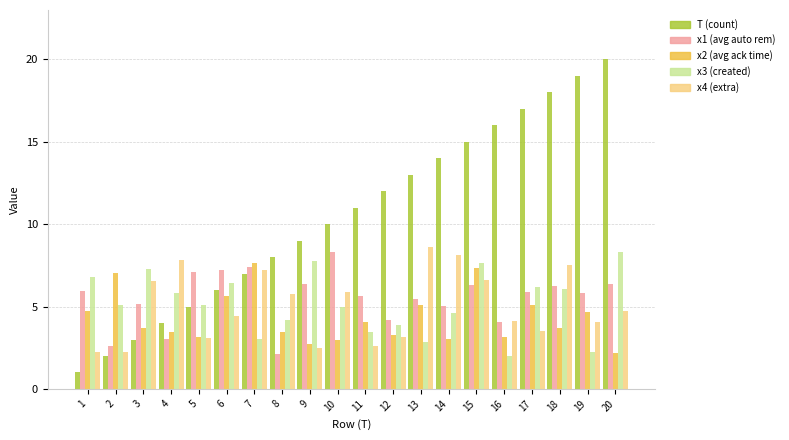

At which category does the chart reach its peak across all series?

20